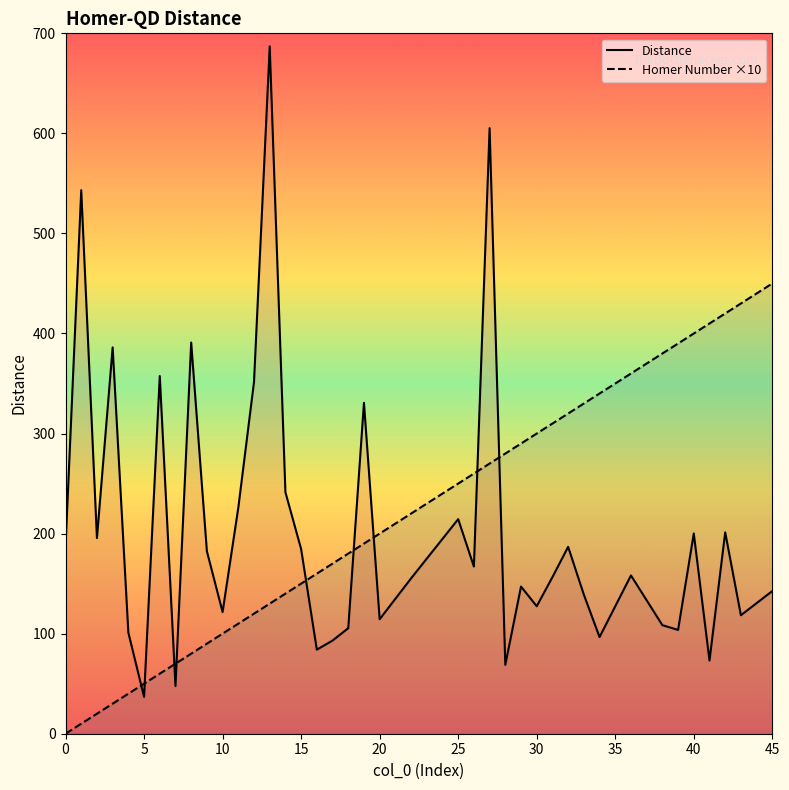

Which category has the highest value across all series?

13